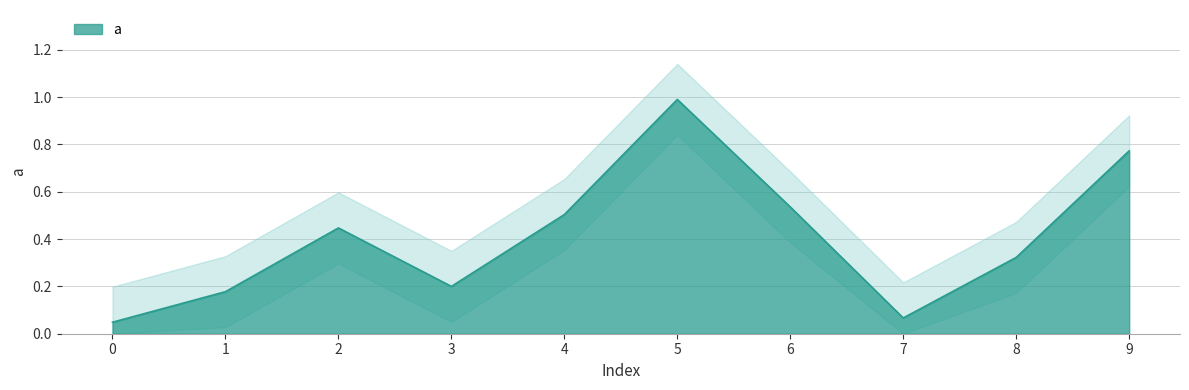

How many lines are shown in the chart?

1